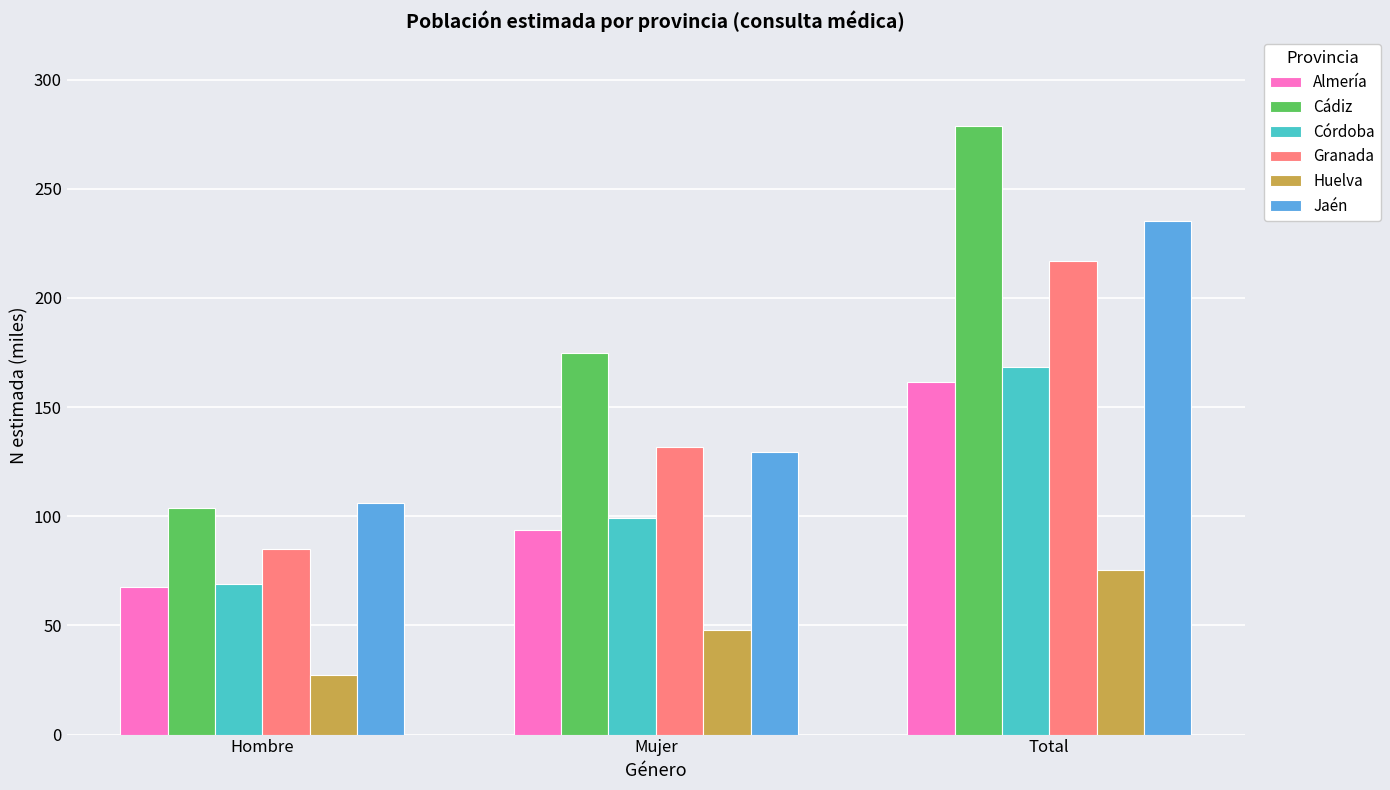

What is the label of the 1st bar from the right?

Total